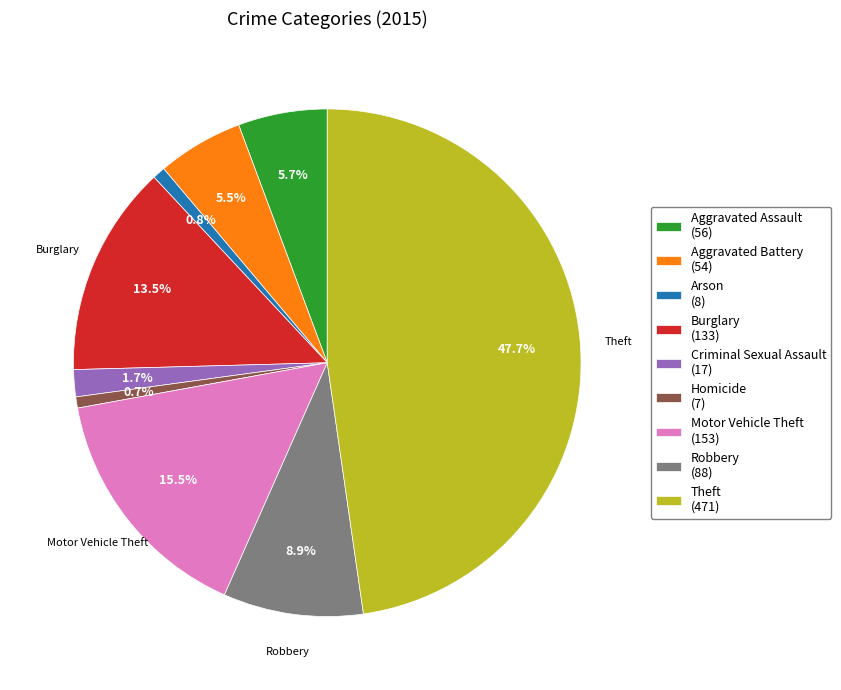

To the nearest percent, what is the difference between the Motor Vehicle Theft and Arson slice percentages?

15%